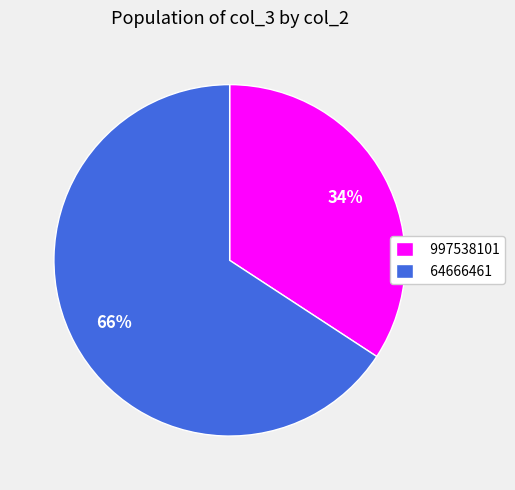

To the nearest percent, what portion does 997538101 represent?

34%